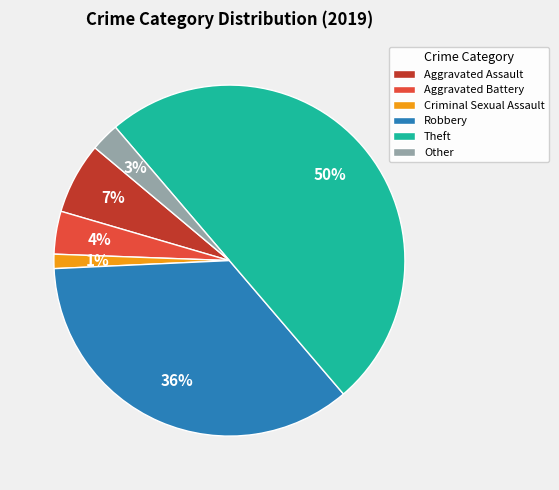

Is it true that Theft is 41% of the pie?

False